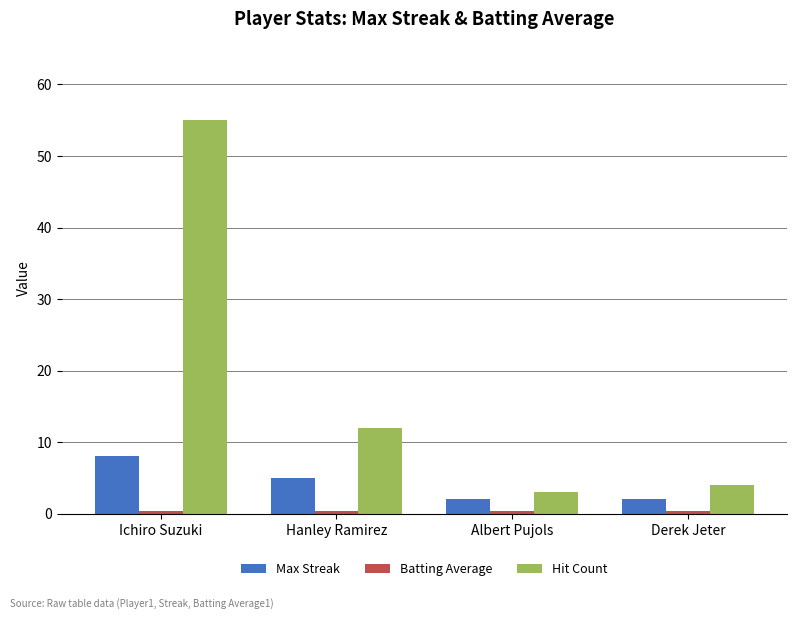

At which category is the sum across all series the highest?

Ichiro Suzuki